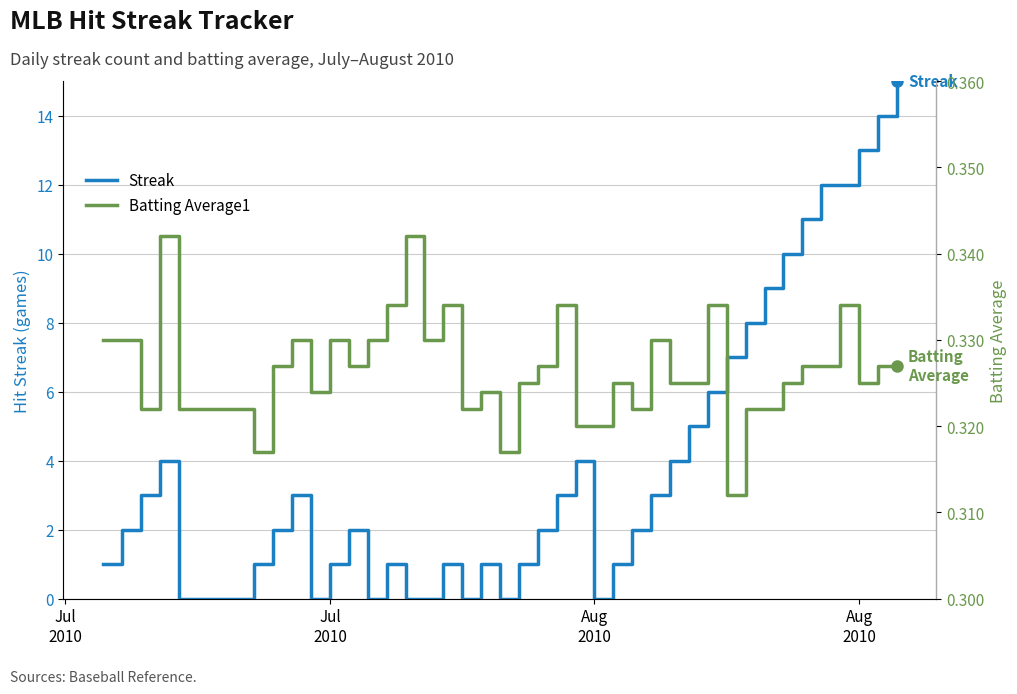

Which series ends up on top after the final intersection of Batting Average1 and Streak?

Streak